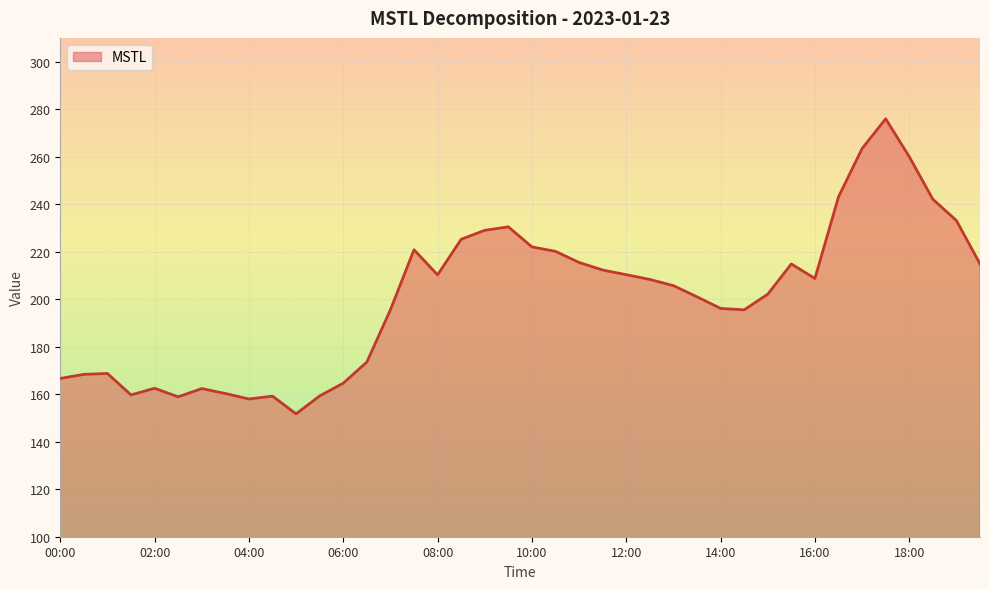

What is the smallest value displayed?

151.7